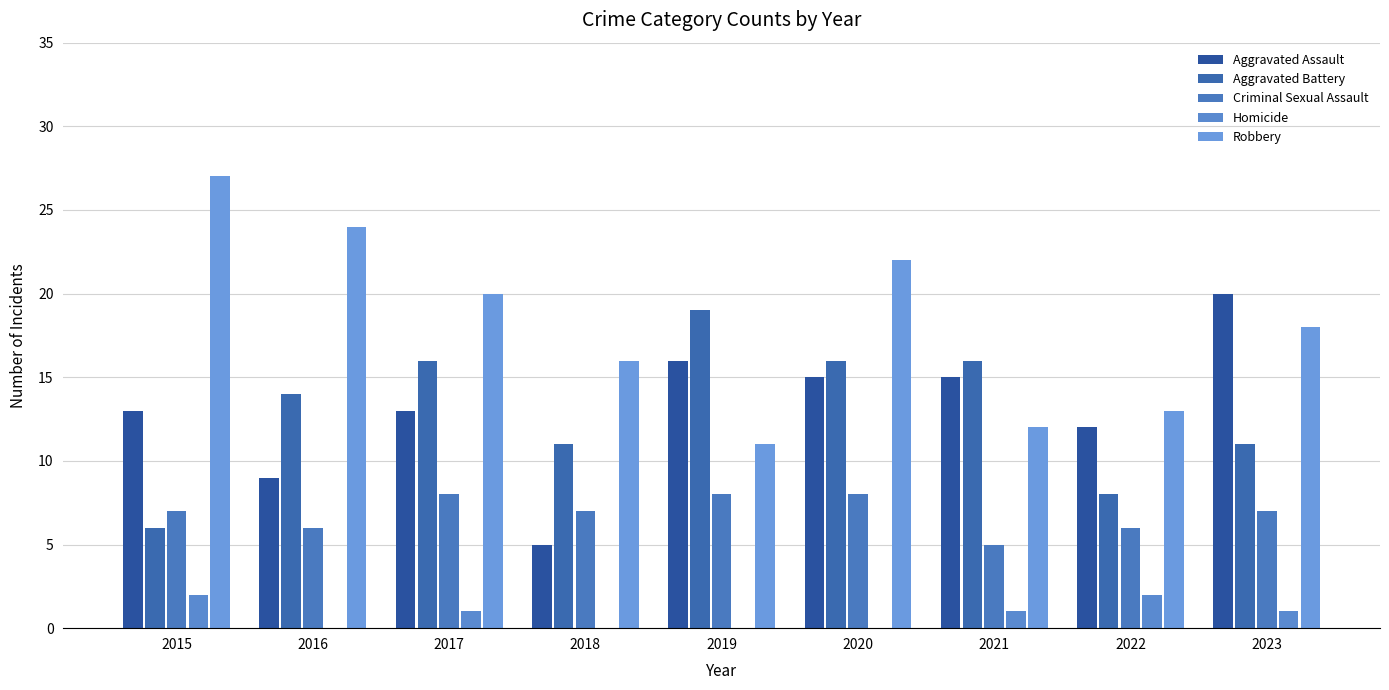

How many series are shown in this chart?

5